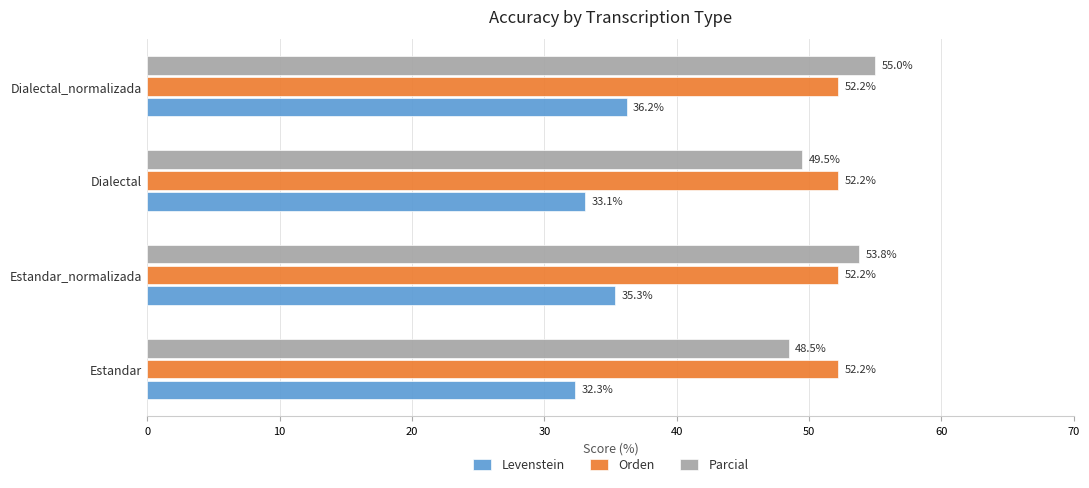

How many values in the Levenstein series are below 35?

2